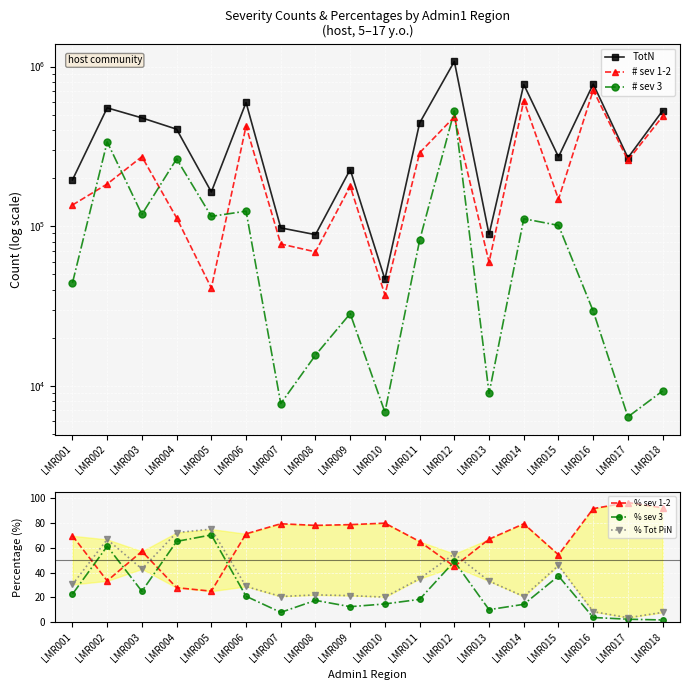

Rank the categories by # sev 3 value from highest to lowest.

LMR012, LMR002, LMR004, LMR006, LMR003, LMR005, LMR014, LMR015, LMR011, LMR001, LMR016, LMR009, LMR008, LMR018, LMR013, LMR007, LMR010, LMR017